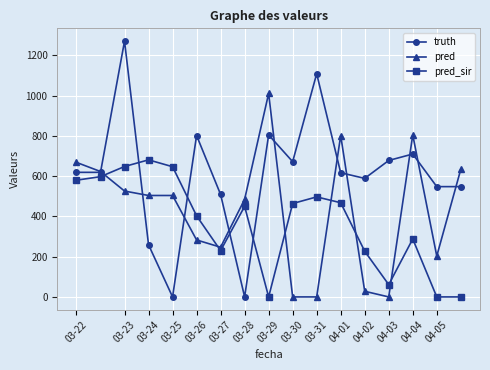

Is this an area chart (filled region under the line)?

No